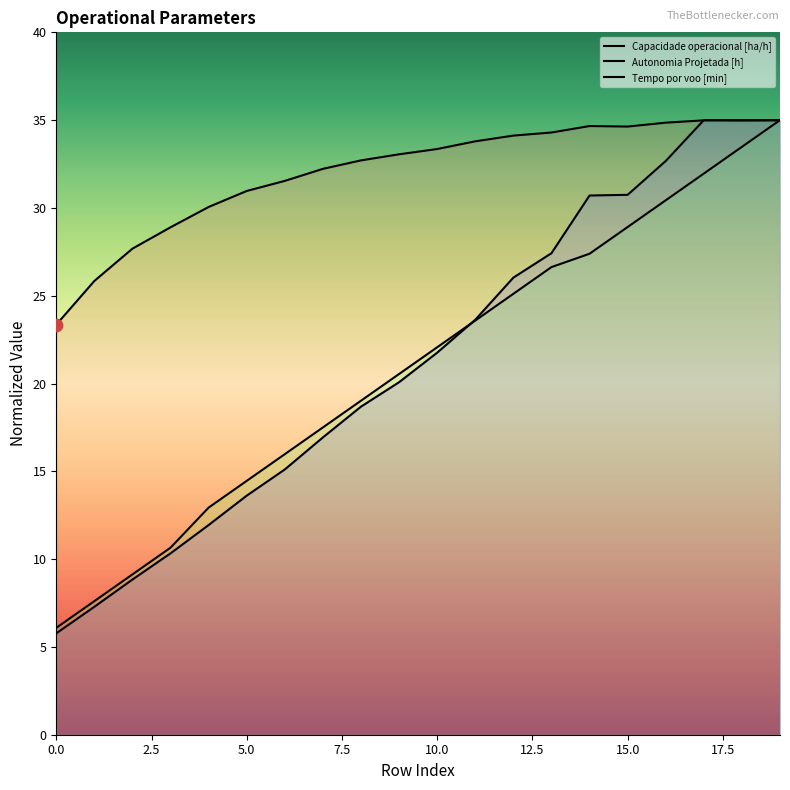

What are all the series names shown in the legend?

Capacidade operacional [ha/h], Autonomia Projetada [h], Tempo por voo [min]